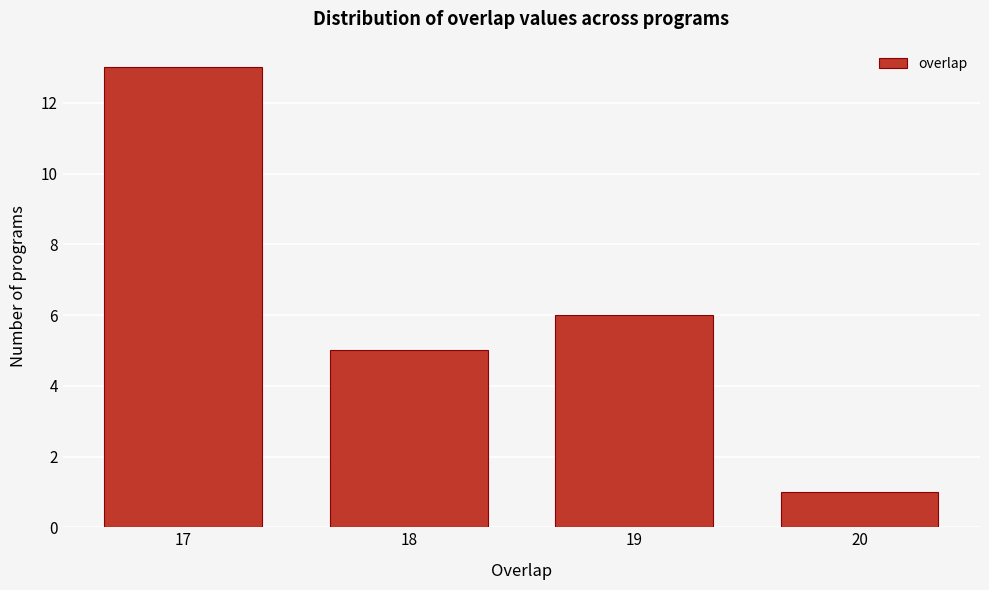

Reading left to right, extract all data points from this chart.

17=13	18=5	19=6	20=1